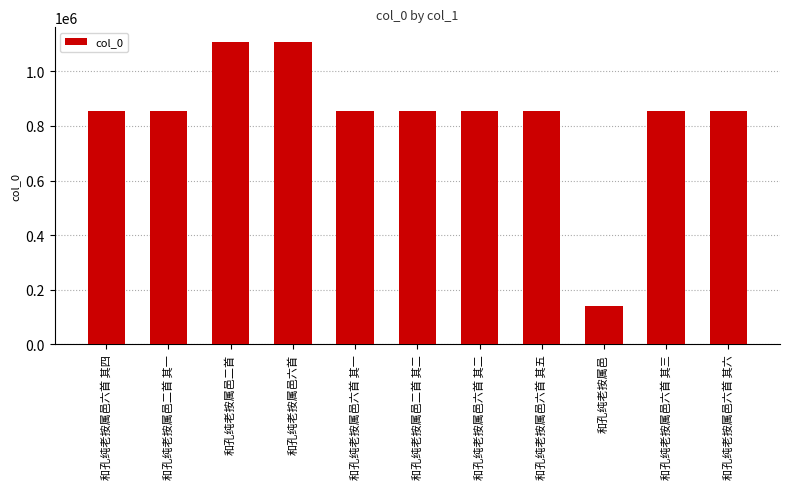

At which label does the data first exceed 855680?

和孔纯老按属邑二首 其一